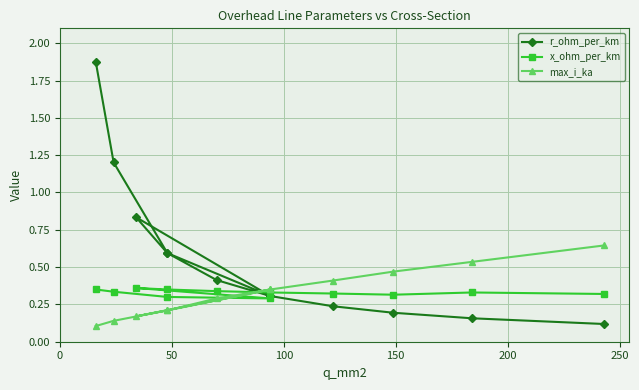

Reading left to right, extract all data points from this chart.

r_ohm_per_km: 1.9	1.2	0.6	0.3	0.8	0.6	0.4	0.3	0.2	0.2	0.2	0.1
x_ohm_per_km: 0.3	0.3	0.3	0.3	0.4	0.3	0.3	0.3	0.3	0.3	0.3	0.3
max_i_ka: 0.1	0.1	0.2	0.3	0.2	0.2	0.3	0.3	0.4	0.5	0.5	0.6